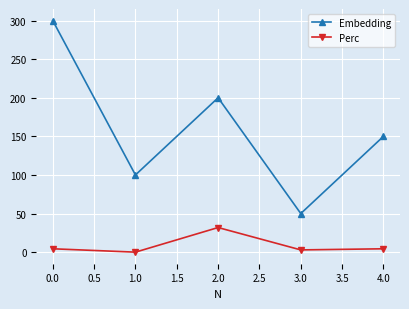

How many interior local peaks does the Perc series have?

1